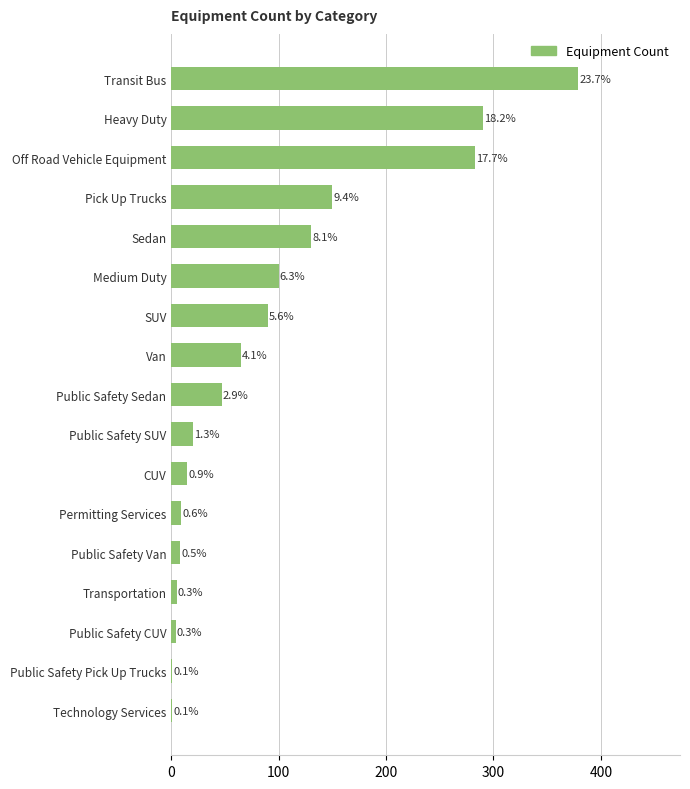

Are the bars horizontal?

Yes